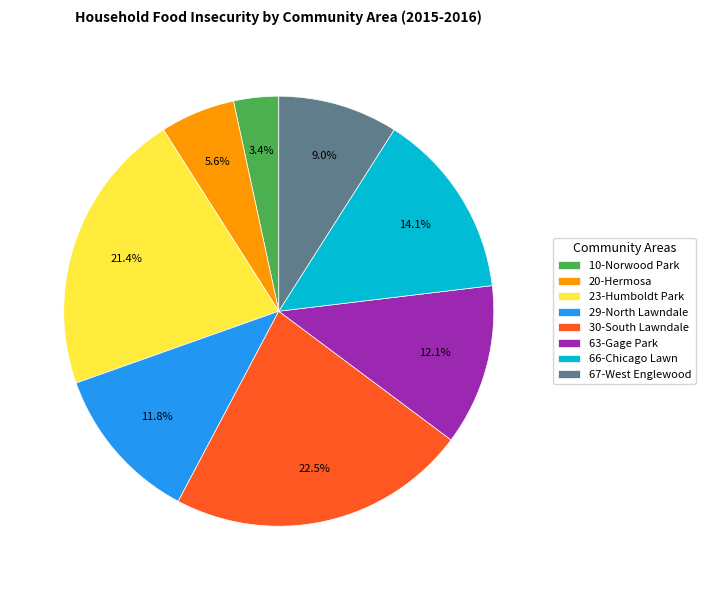

How many slices are in this pie chart?

8